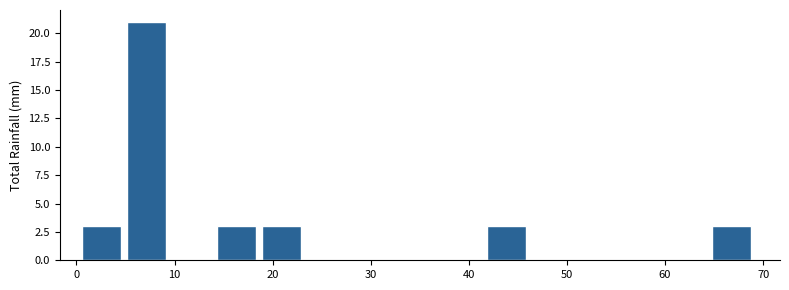

Reading left to right, transcribe this chart: for each bar, give the range it covers on the x-axis and its height. Neither the bar edges nor the heights are printed on the chart, so give them approximately, as read against the axes.

1 to 5: 3
5 to 10: 21
10 to 14: 0
14 to 19: 3
19 to 24: 3
24 to 28: 0
28 to 33: 0
33 to 37: 0
37 to 42: 0
42 to 46: 3
46 to 51: 0
51 to 56: 0
56 to 60: 0
60 to 65: 0
65 to 69: 3